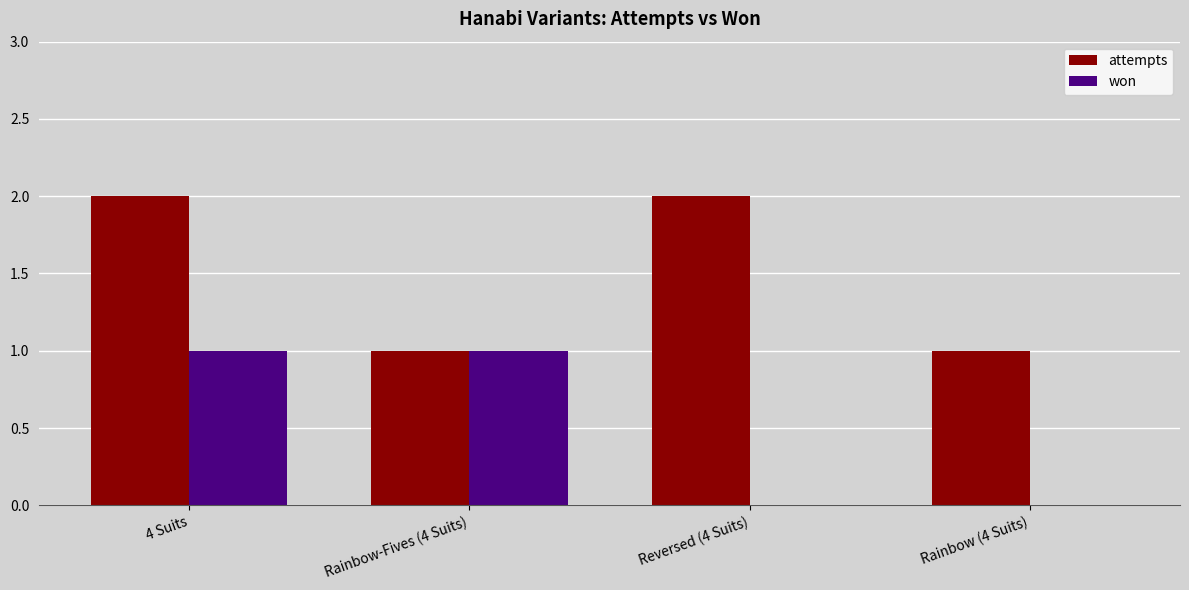

Which series changed the most between 4 Suits and Rainbow-Fives (4 Suits)?

attempts